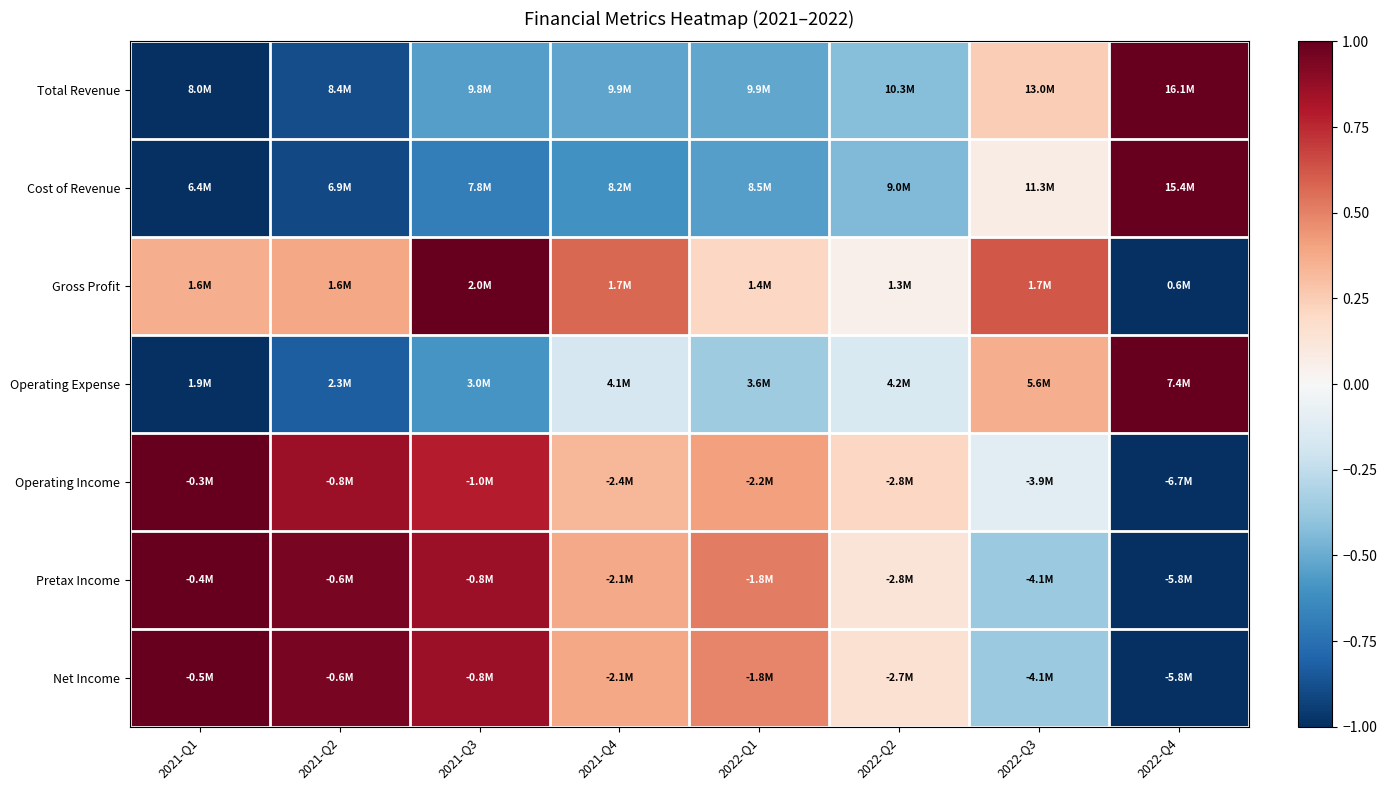

At how many categories does at least one series exceed 0?

8